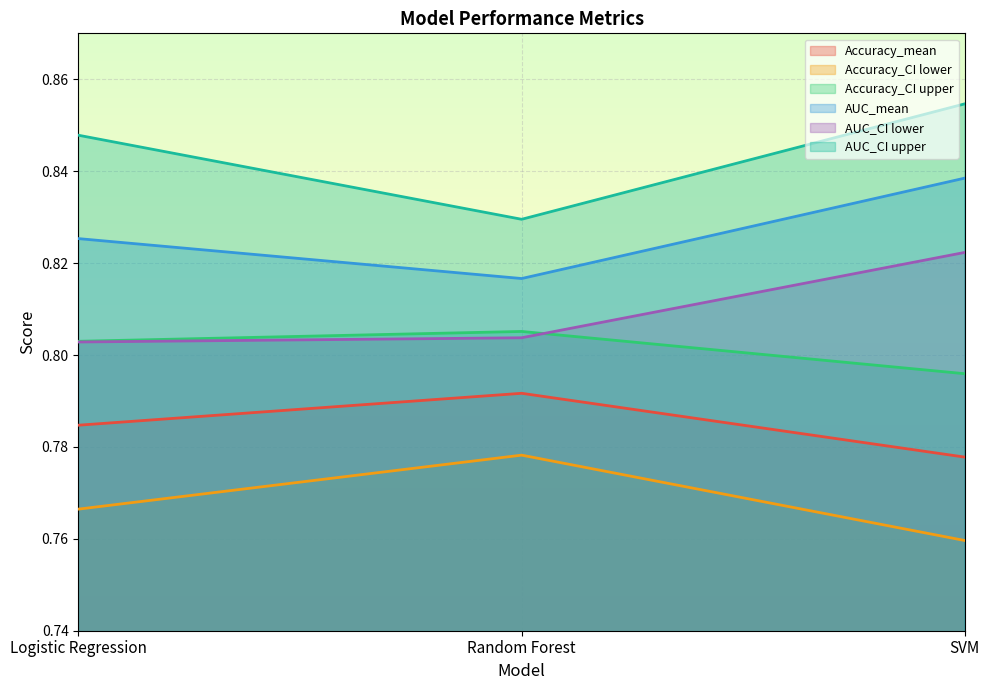

What is the lowest value of the Accuracy_CI upper series?

0.8